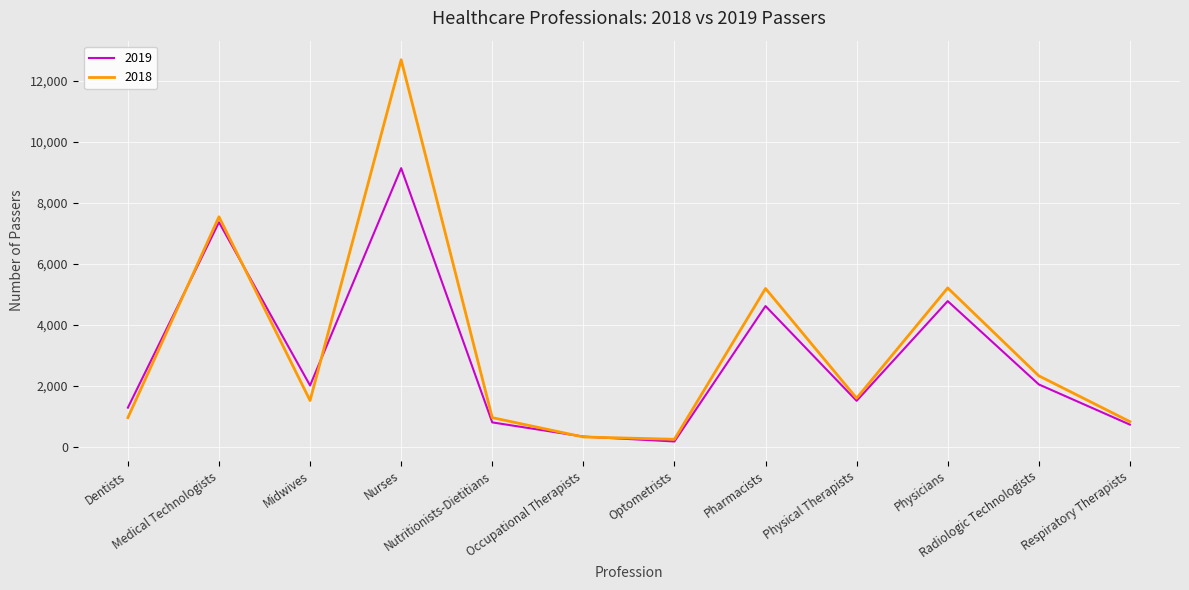

What is the difference between the maximum and minimum values in the 2018 series?

12426